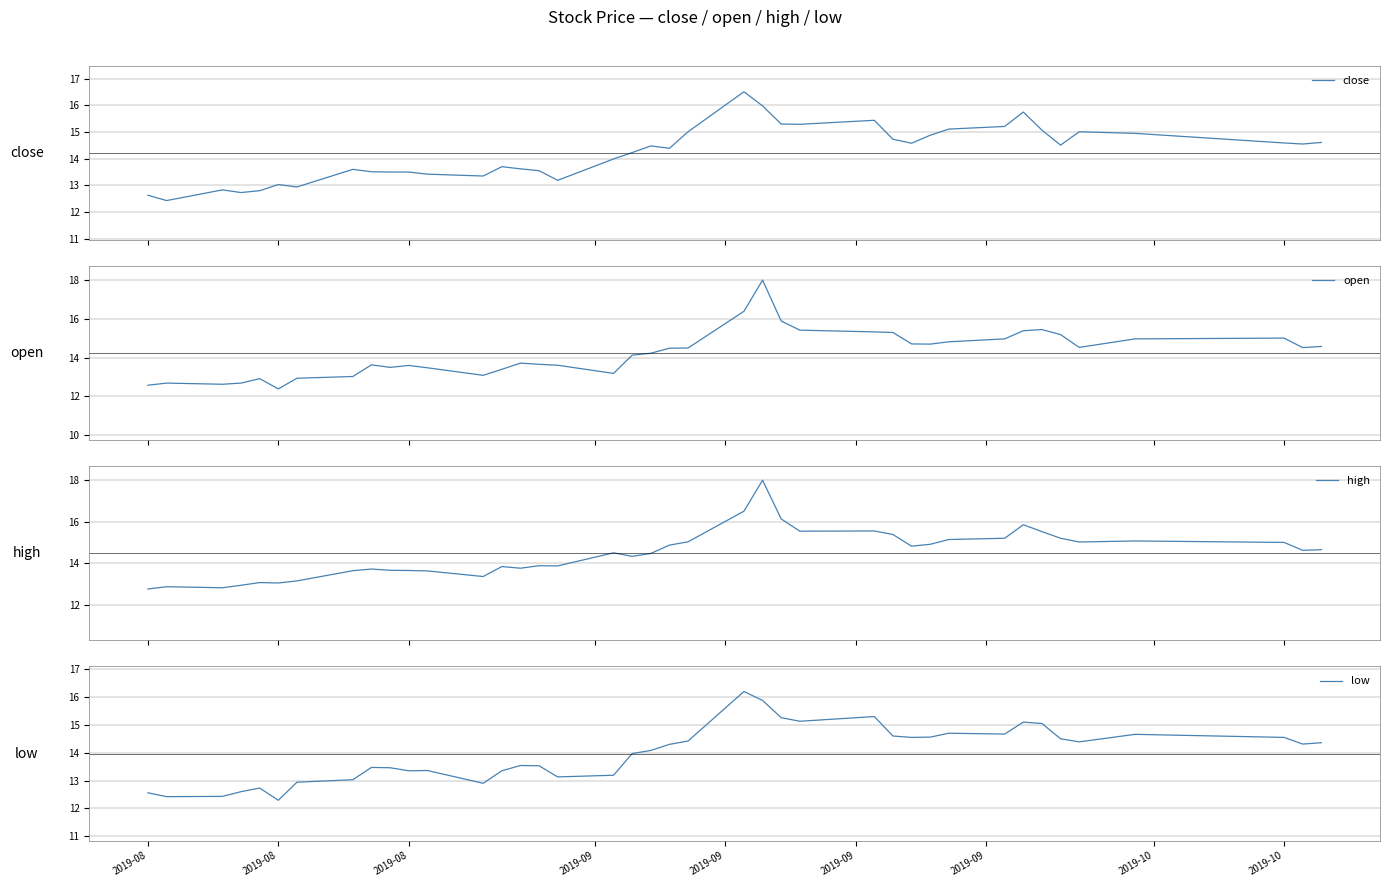

How many values in the high series are below 14?

17